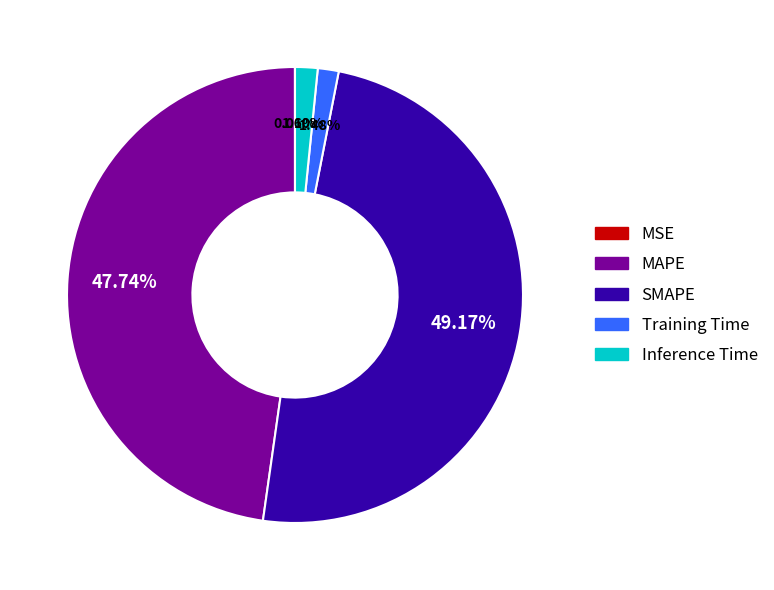

Which slice is the largest?

SMAPE